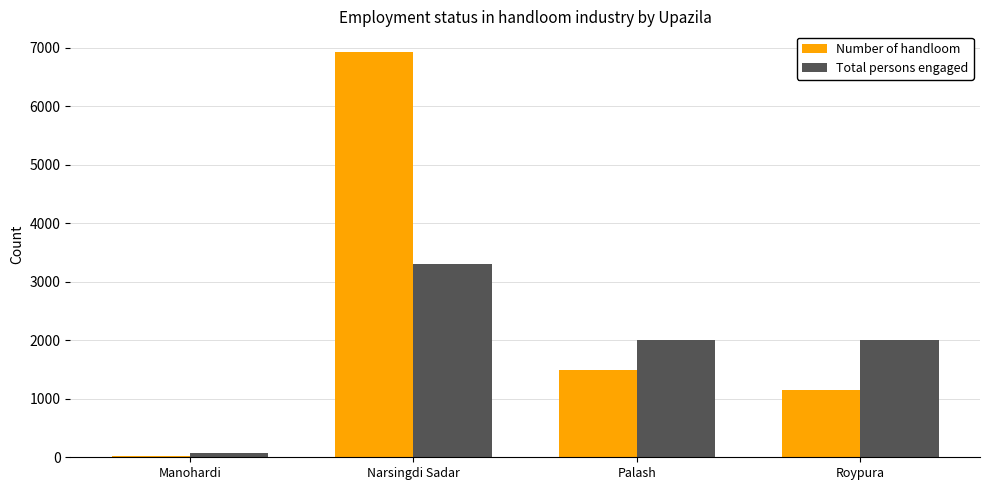

True or false: Number of handloom has a value of 1150 at Roypura.

True